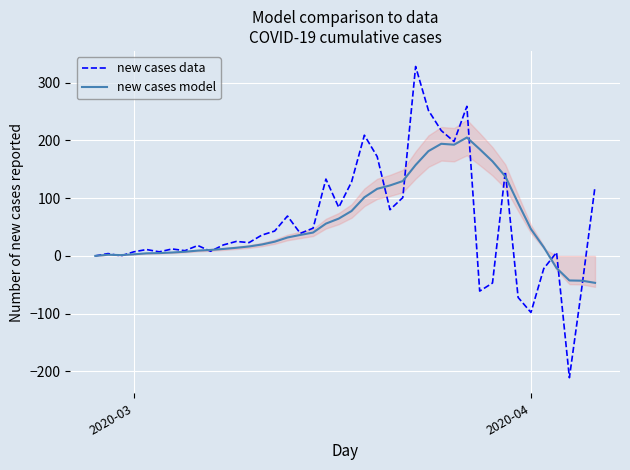

How many interior local peaks does the new cases model series have?

3